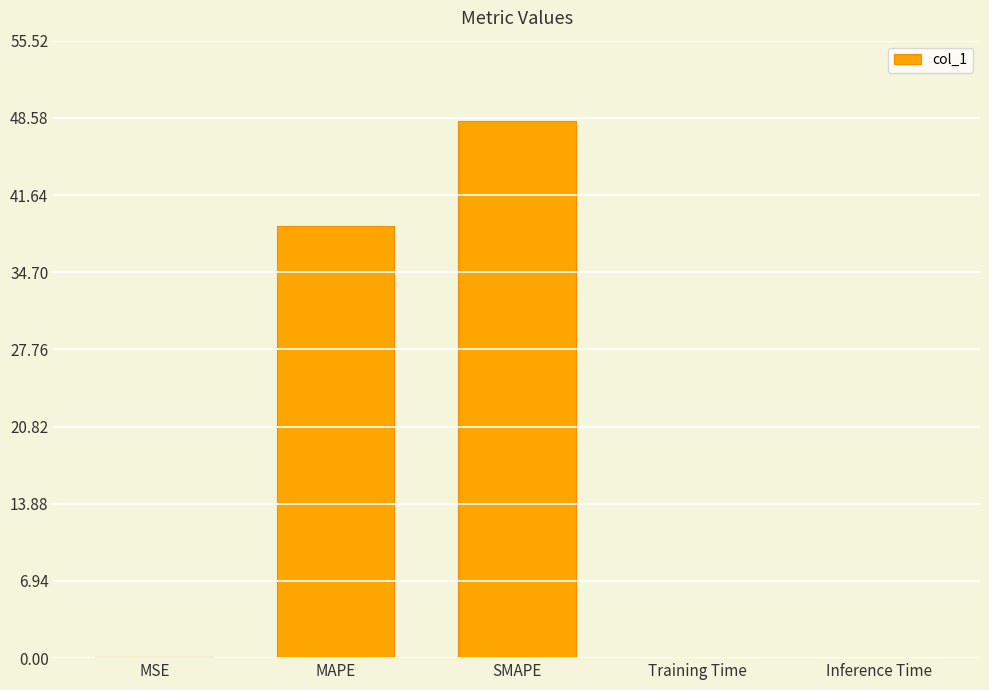

Where is the data nearest to the value 24?

MAPE